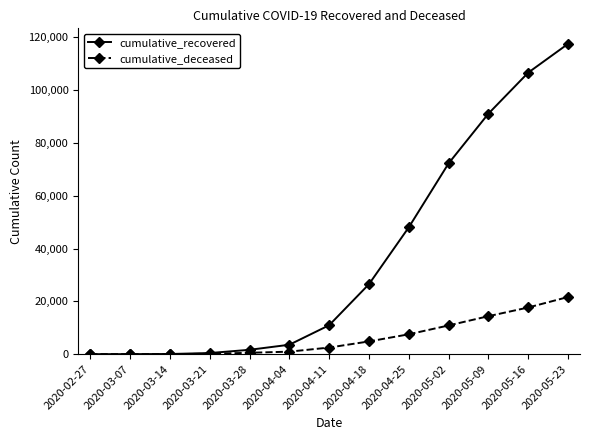

Is the value of cumulative_deceased at 2020-04-25 greater than the value of cumulative_recovered at 2020-04-11?

No